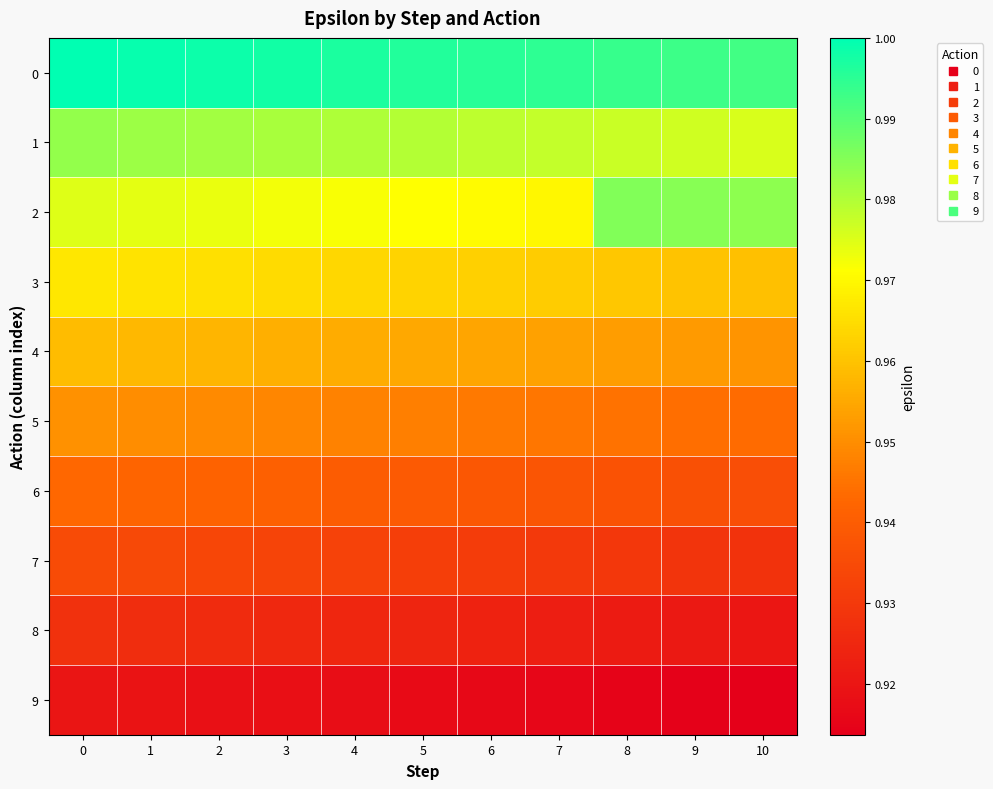

Reading left to right, extract all data points from this chart.

0: 0=1.0	1=1.0	2=1.0	3=1.0	4=1.0	5=1.0	6=1.0	7=1.0	8=1.0	9=1.0	10=1.0
1: 0=1.0	1=1.0	2=1.0	3=1.0	4=1.0	5=1.0	6=1.0	7=1.0	8=1.0	9=1.0	10=1.0
2: 0=1.0	1=1.0	2=1.0	3=1.0	4=1.0	5=1.0	6=1.0	7=1.0	8=1.0	9=1.0	10=1.0
3: 0=1.0	1=1.0	2=1.0	3=1.0	4=1.0	5=1.0	6=1.0	7=1.0	8=1.0	9=1.0	10=1.0
4: 0=1.0	1=1.0	2=1.0	3=1.0	4=1.0	5=1.0	6=1.0	7=1.0	8=1.0	9=1.0	10=1.0
5: 0=1.0	1=1.0	2=0.9	3=0.9	4=0.9	5=0.9	6=0.9	7=0.9	8=0.9	9=0.9	10=0.9
6: 0=0.9	1=0.9	2=0.9	3=0.9	4=0.9	5=0.9	6=0.9	7=0.9	8=0.9	9=0.9	10=0.9
7: 0=0.9	1=0.9	2=0.9	3=0.9	4=0.9	5=0.9	6=0.9	7=0.9	8=0.9	9=0.9	10=0.9
8: 0=0.9	1=0.9	2=0.9	3=0.9	4=0.9	5=0.9	6=0.9	7=0.9	8=0.9	9=0.9	10=0.9
9: 0=0.9	1=0.9	2=0.9	3=0.9	4=0.9	5=0.9	6=0.9	7=0.9	8=0.9	9=0.9	10=0.9